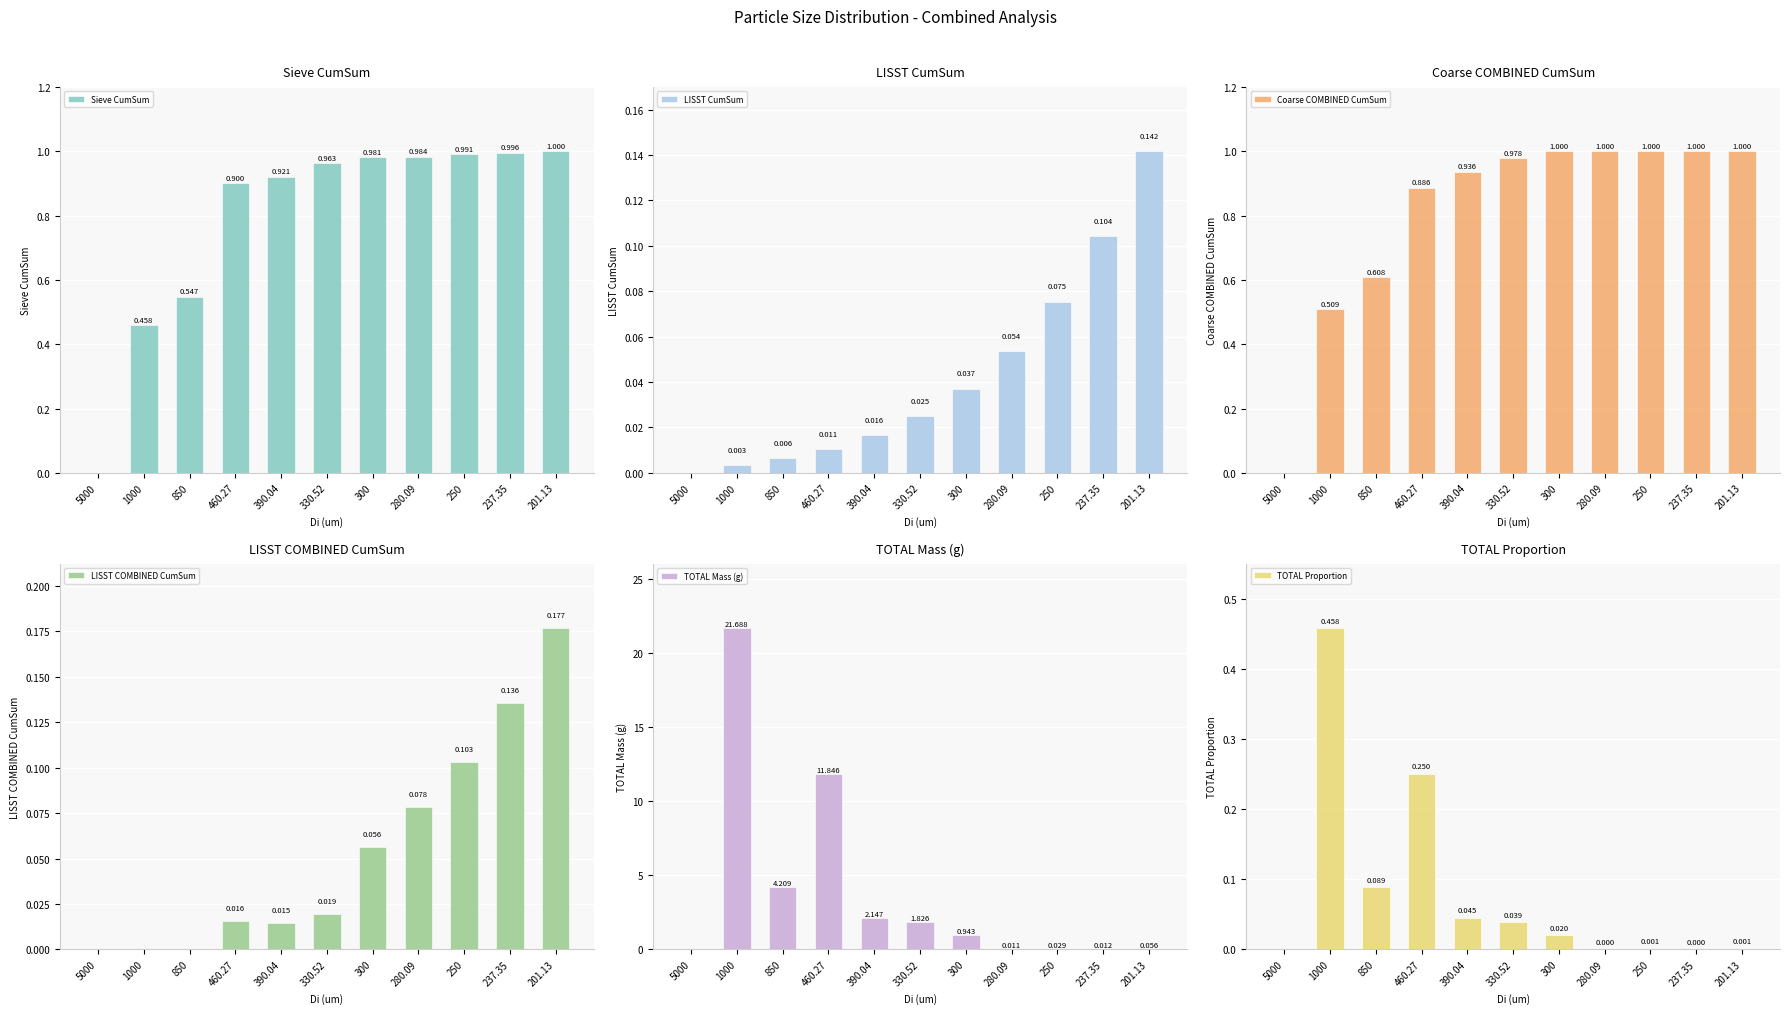

What is the difference between the Sieve CumSum values at 300 and 5000?

1.0